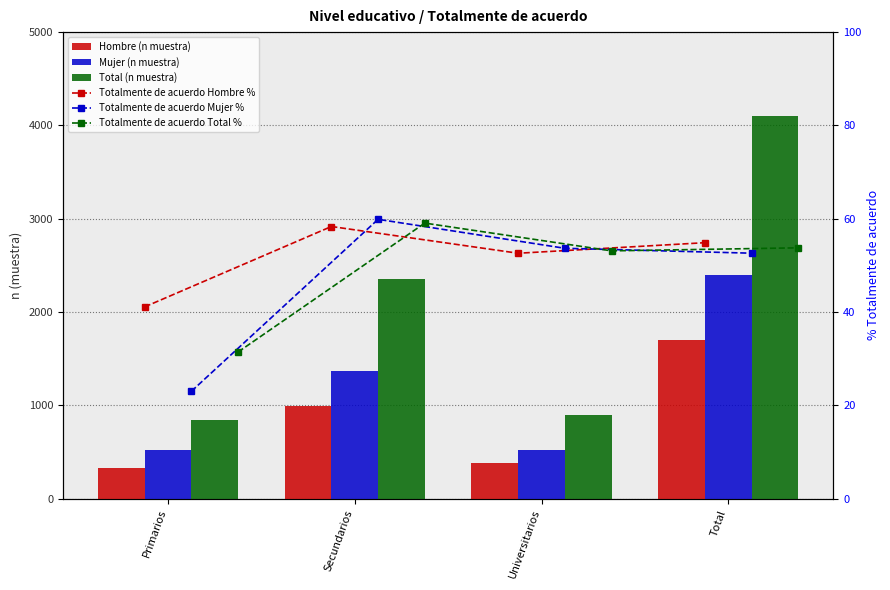

Where is Totalmente de acuerdo Hombre % nearest to the value 49?

Universitarios